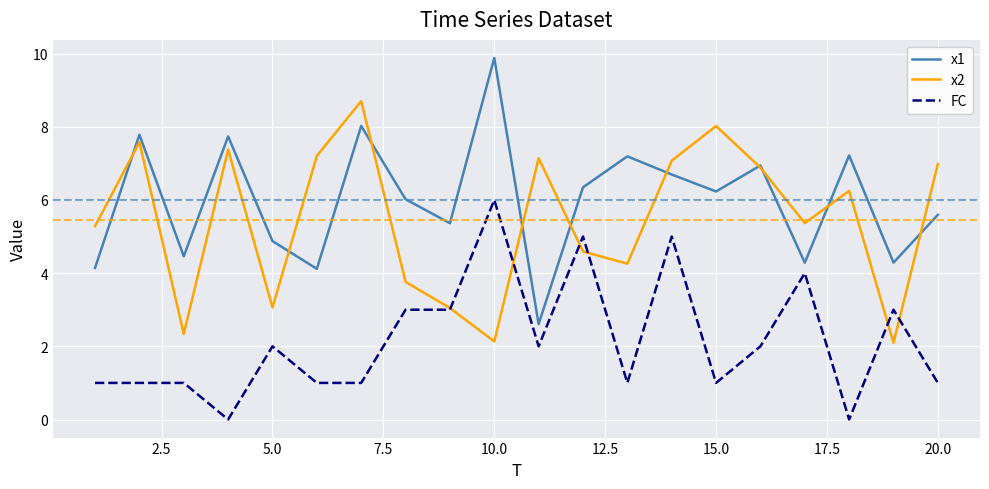

True or false: x1 and FC cross at least once.

False